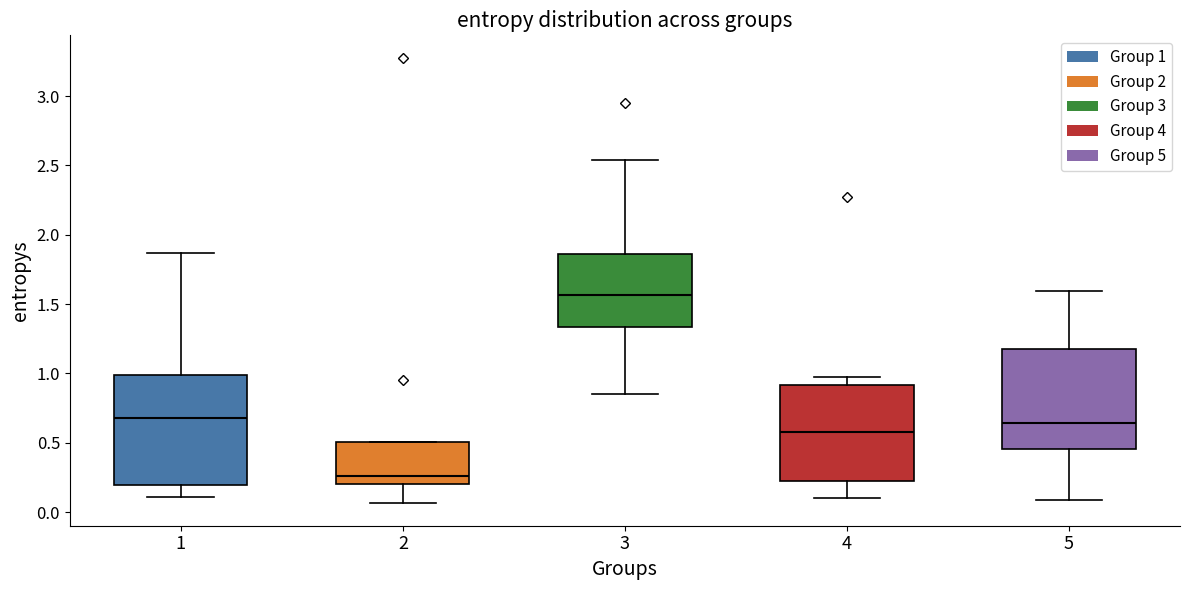

Where is the upper edge of the box at x = 4 on the y-axis? The values are not printed on the chart, so give them approximately, as read against the axis.

0.90